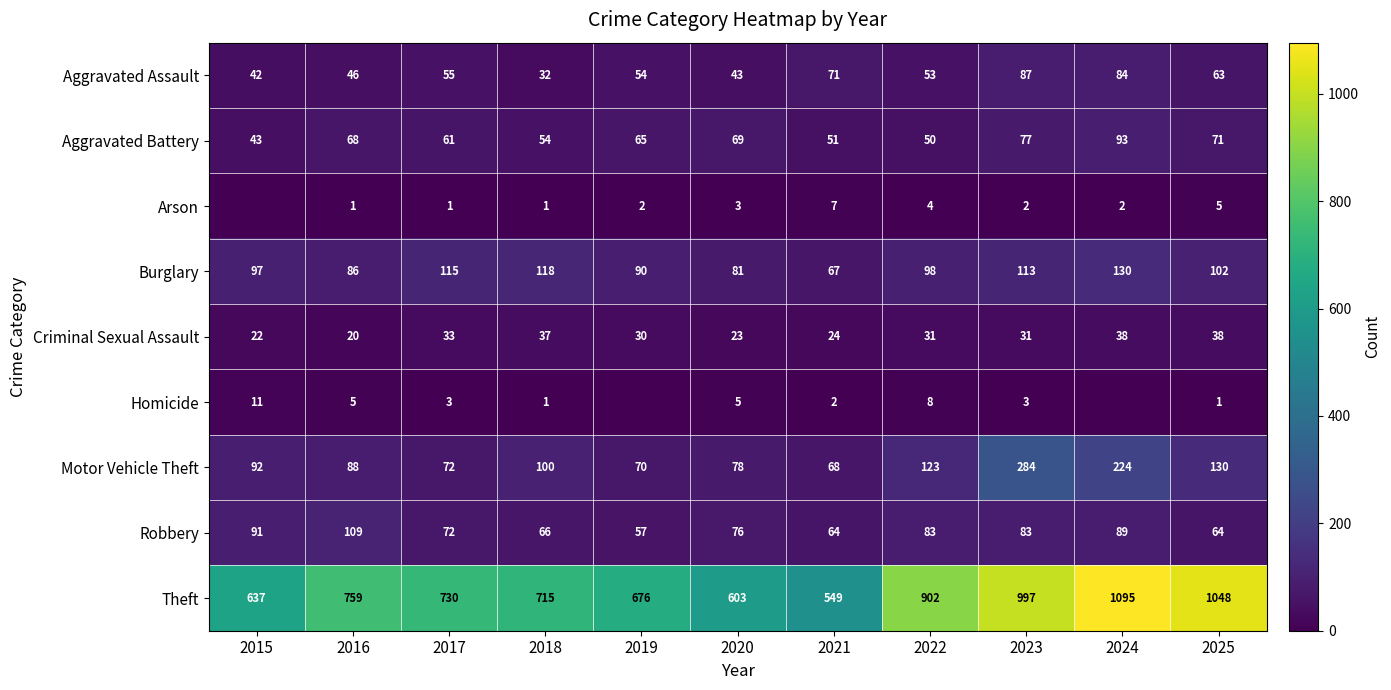

Which has a higher value, 2019 or 2016?

2019